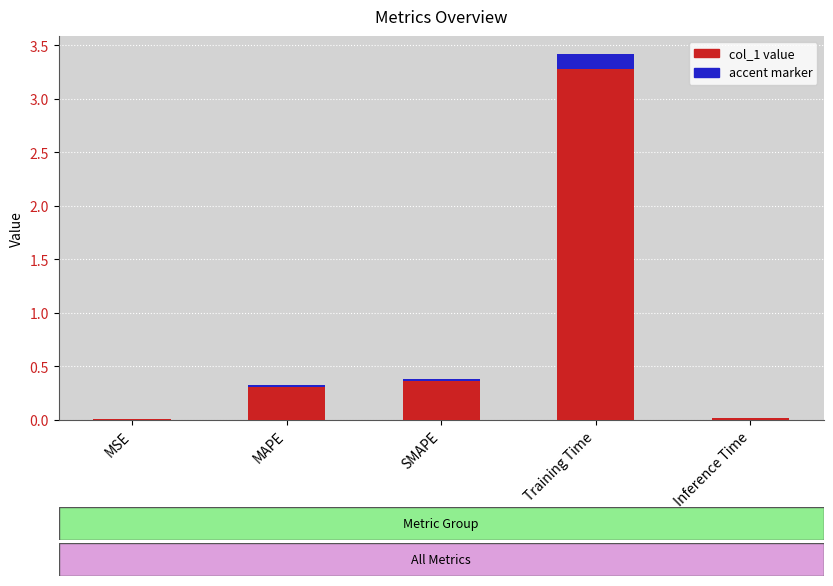

The value at Training Time is 4.5. True or false?

False